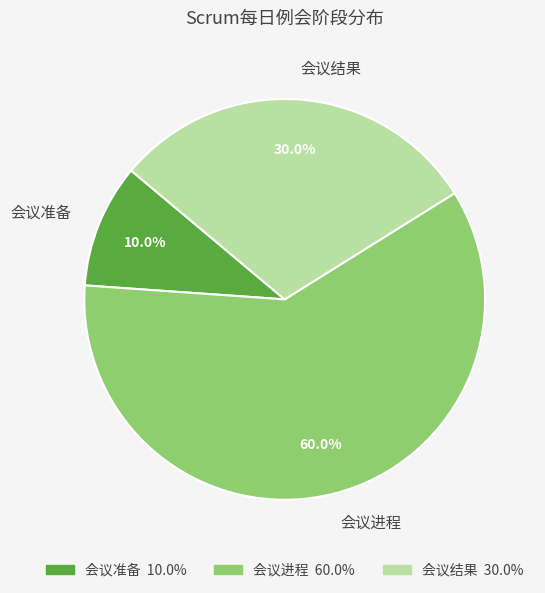

Between 会议结果 and 会议准备, which is larger?

会议结果